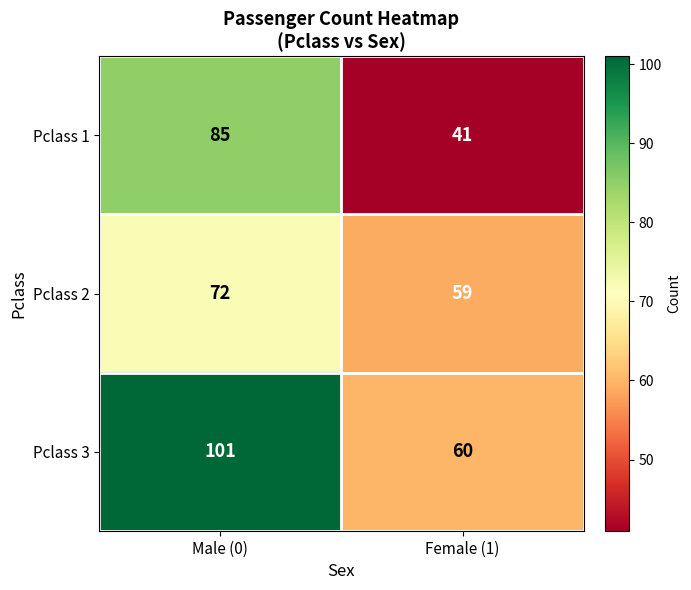

Which series has the largest range (max minus min)?

Pclass 1